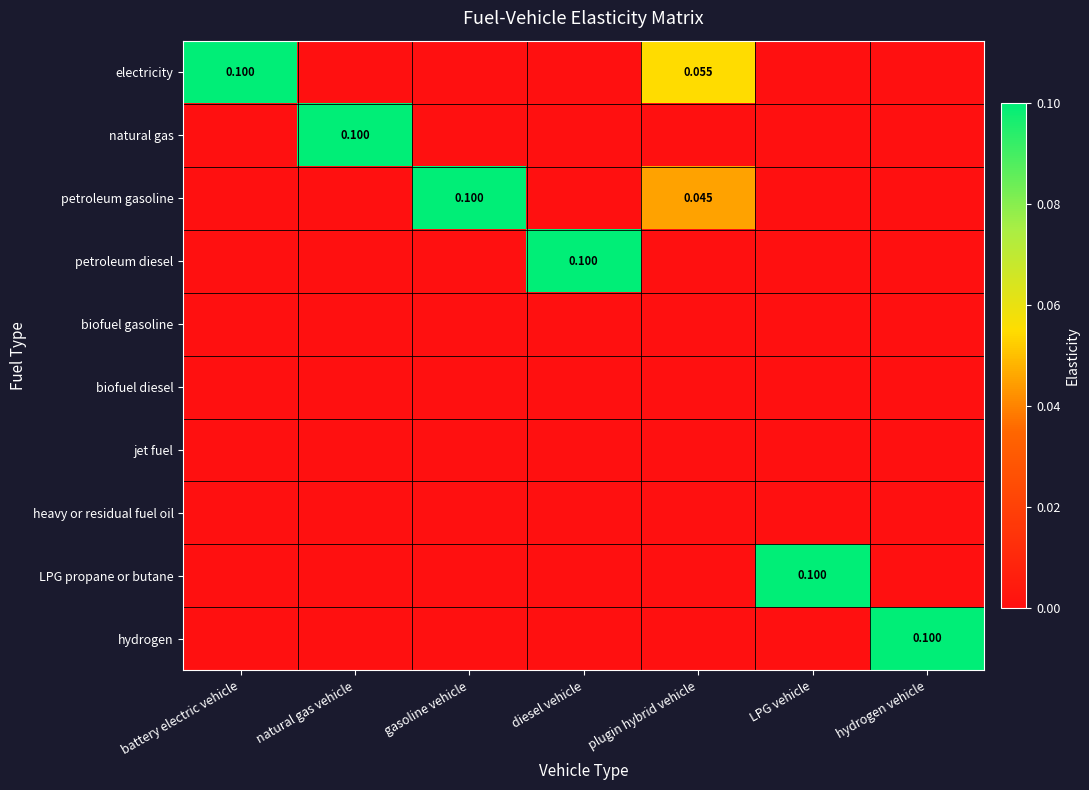

Where is LPG propane or butane nearest to the value 0?

battery electric vehicle